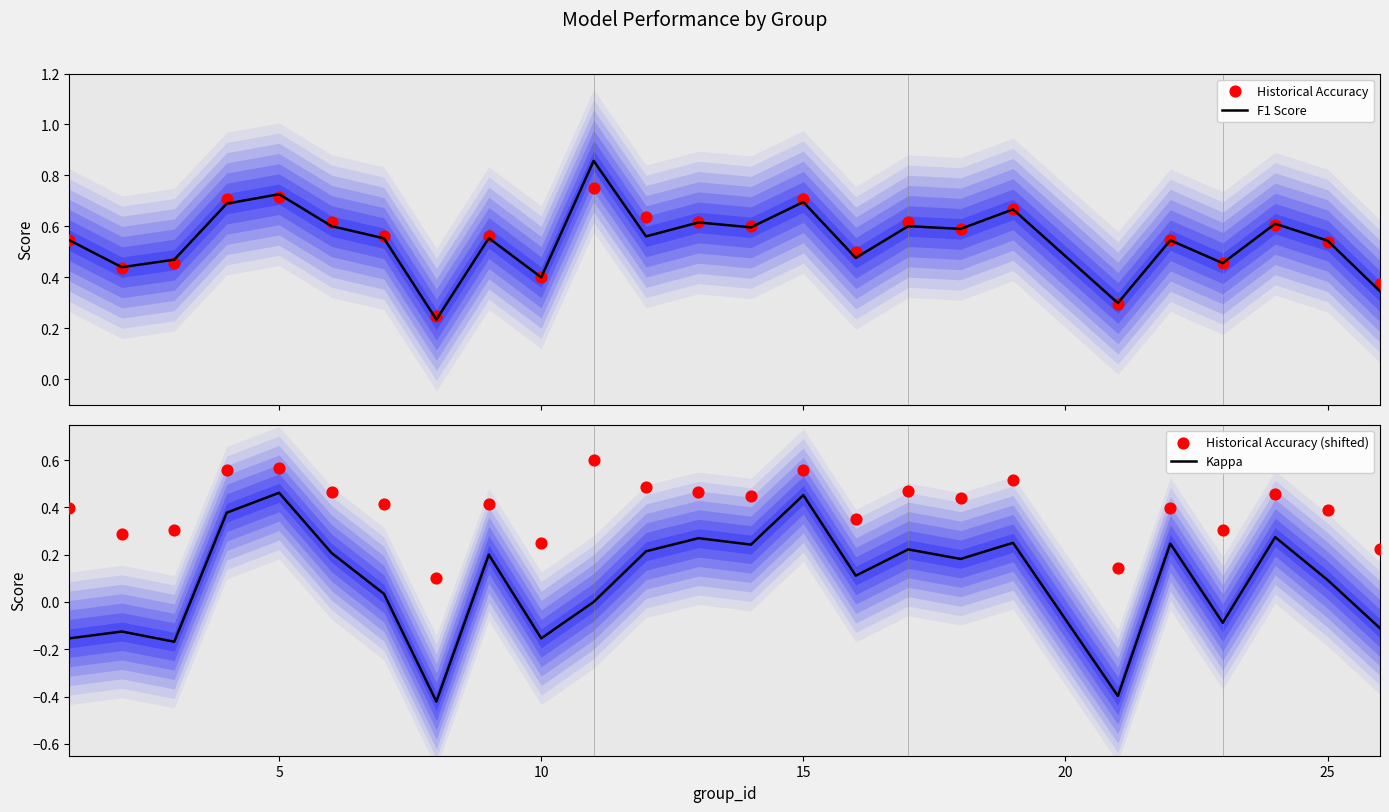

What are all the series names shown in the legend?

F1 Score, Historical Accuracy, Kappa, Historical Accuracy (shifted)